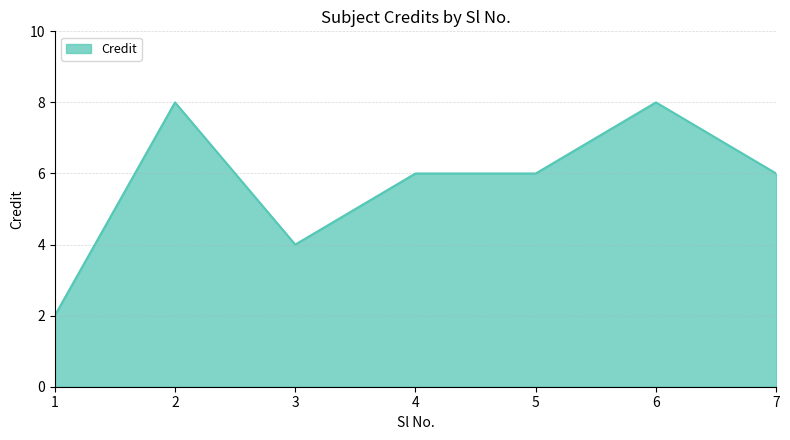

What is the change in value from 3 to 4?

+2